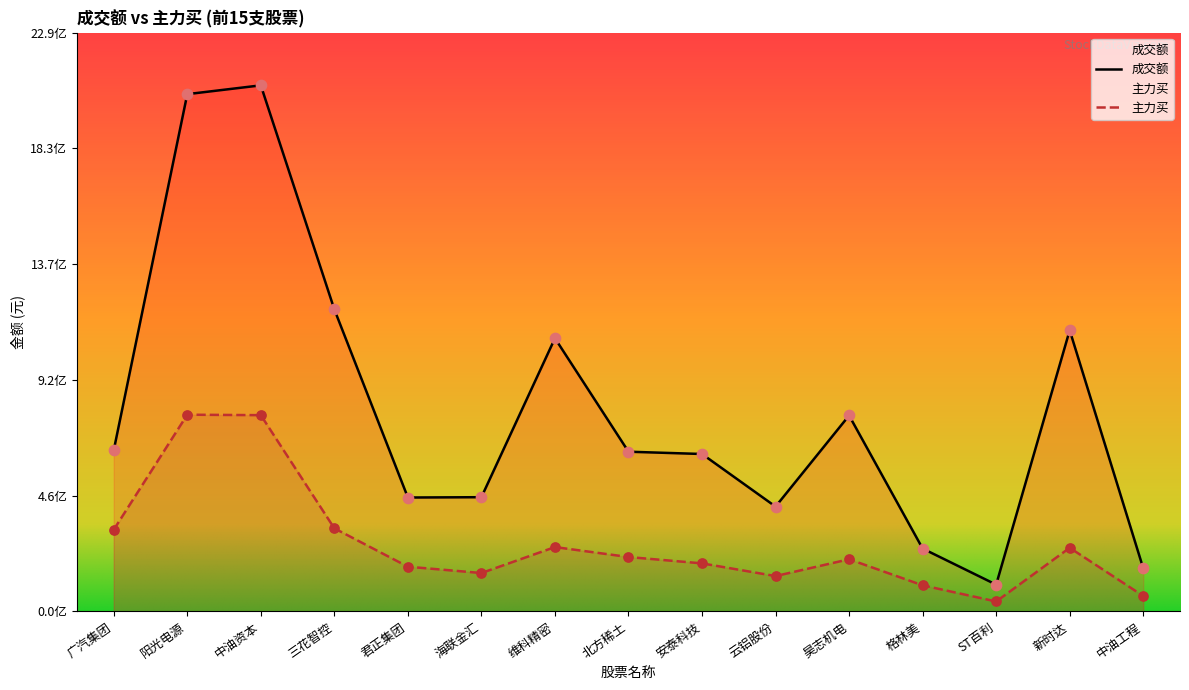

Which series contains the lowest Y value?

主力买